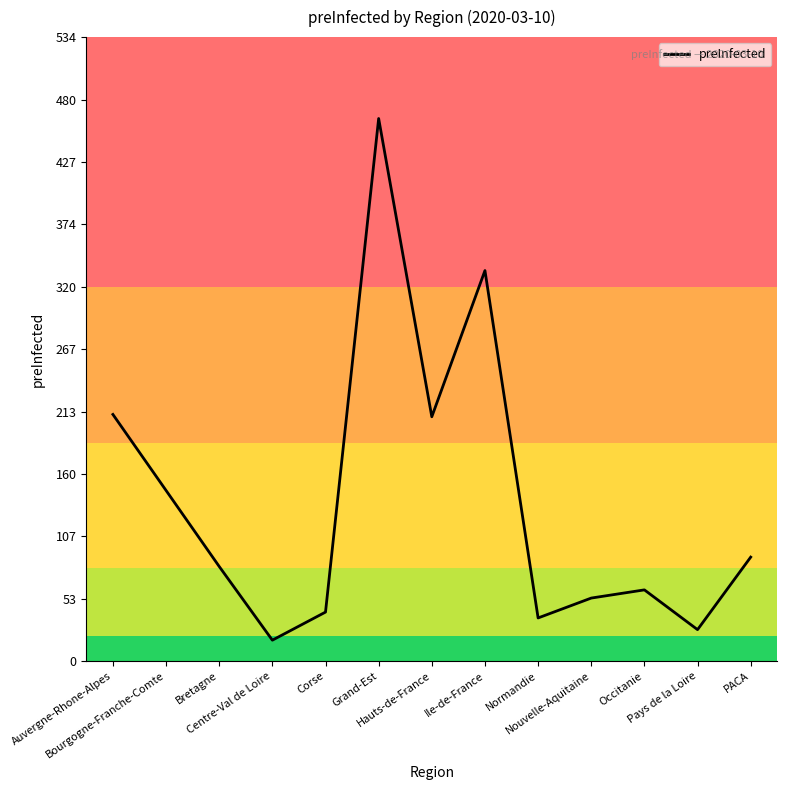

What is the difference between the maximum and minimum values?

446